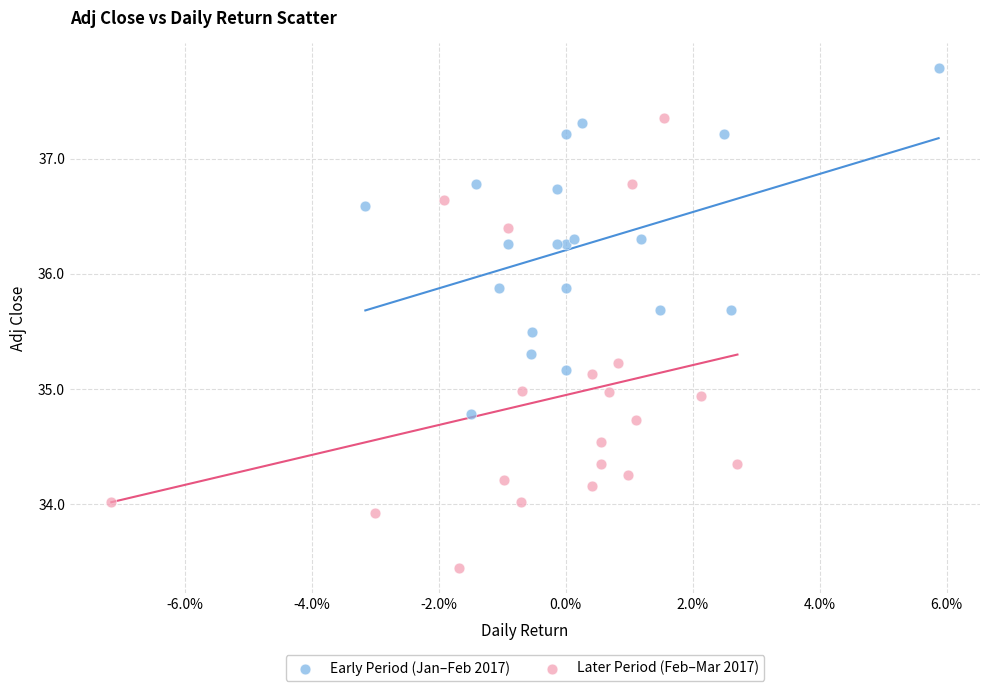

Which series has the widest spread of Y values?

Later Period (Feb–Mar 2017)